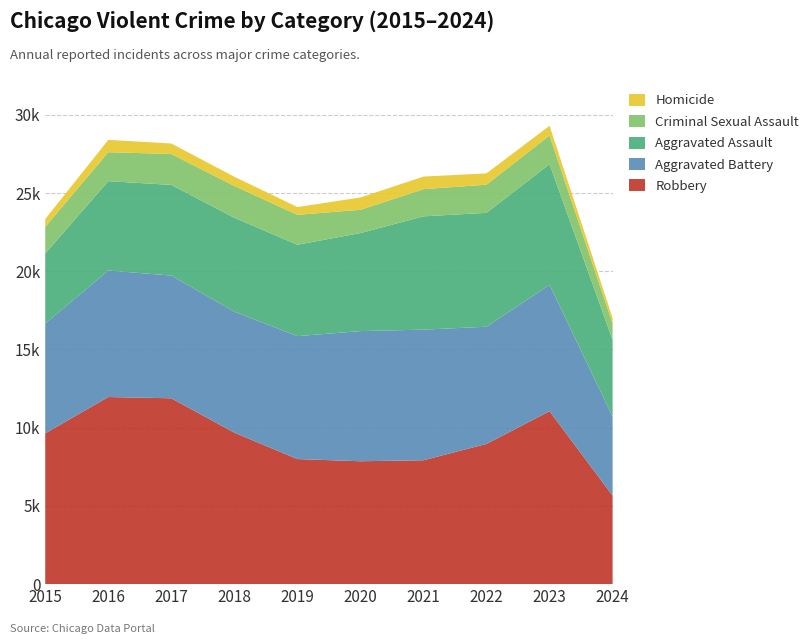

Reading right to left, list all the values displayed in this chart.

Robbery: 2024=5657	2023=11054	2022=8963	2021=7920	2020=7855	2019=7995	2018=9681	2017=11880	2016=11960	2015=9638
Aggravated Battery: 2024=5049	2023=8078	2022=7491	2021=8347	2020=8320	2019=7858	2018=7735	2017=7845	2016=8086	2015=7019
Aggravated Assault: 2024=4906	2023=7710	2022=7280	2021=7242	2020=6265	2019=5841	2018=6001	2017=5793	2016=5713	2015=4480
Criminal Sexual Assault: 2024=1042	2023=1833	2022=1798	2021=1738	2020=1487	2019=1911	2018=2033	2017=1976	2016=1850	2015=1703
Homicide: 2024=356	2023=626	2022=724	2021=804	2020=787	2019=499	2018=588	2017=672	2016=786	2015=496